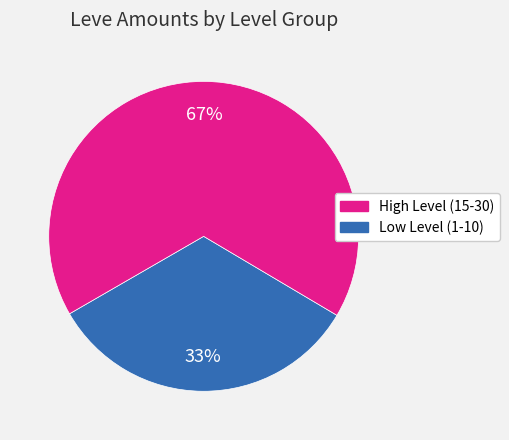

True or false: Low Level (1-10) accounts for 81% of the total.

False